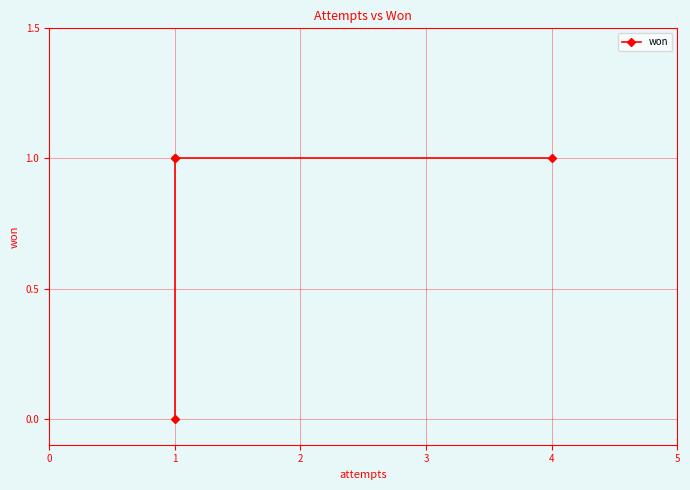

How many lines are shown in the chart?

1